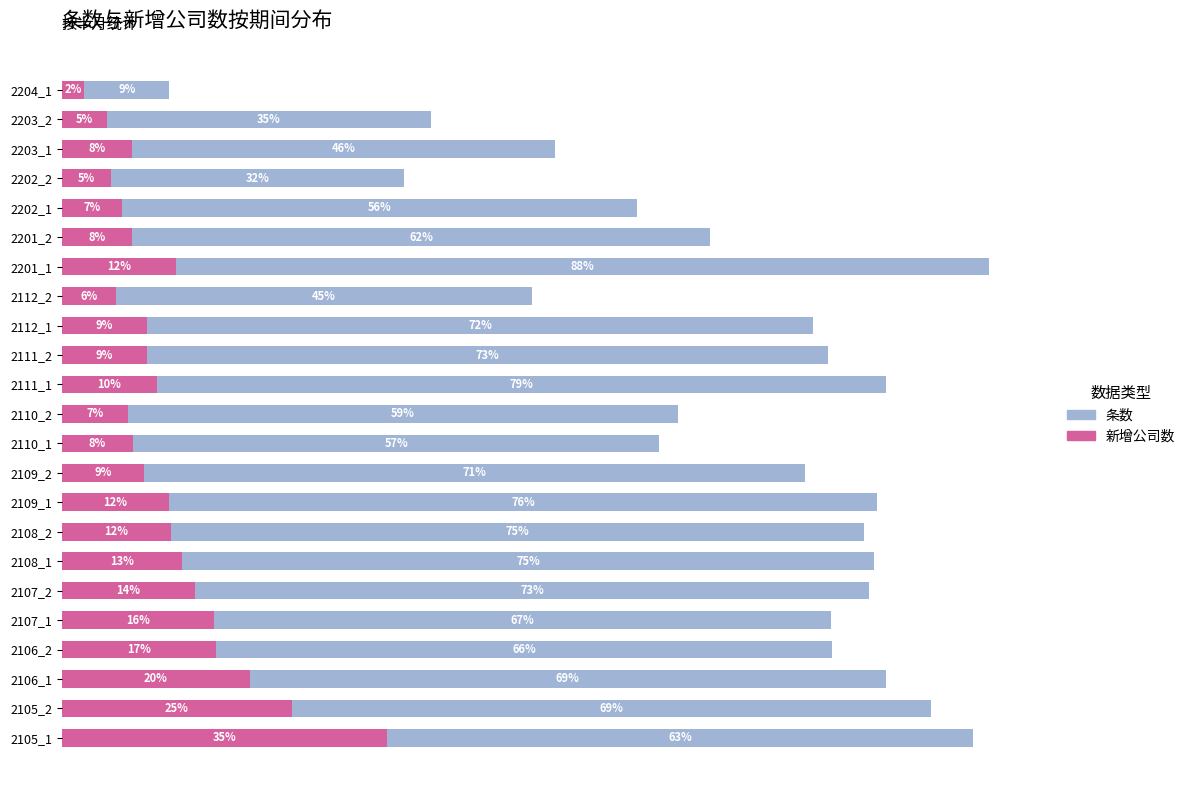

What are all the series names shown in the legend?

条数, 新增公司数